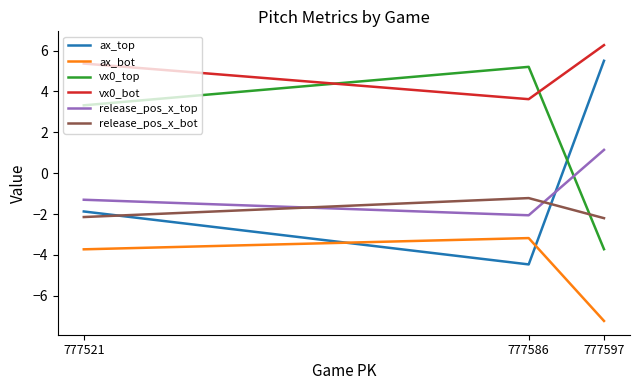

What are all the series names shown in the legend?

ax_top, ax_bot, vx0_top, vx0_bot, release_pos_x_top, release_pos_x_bot